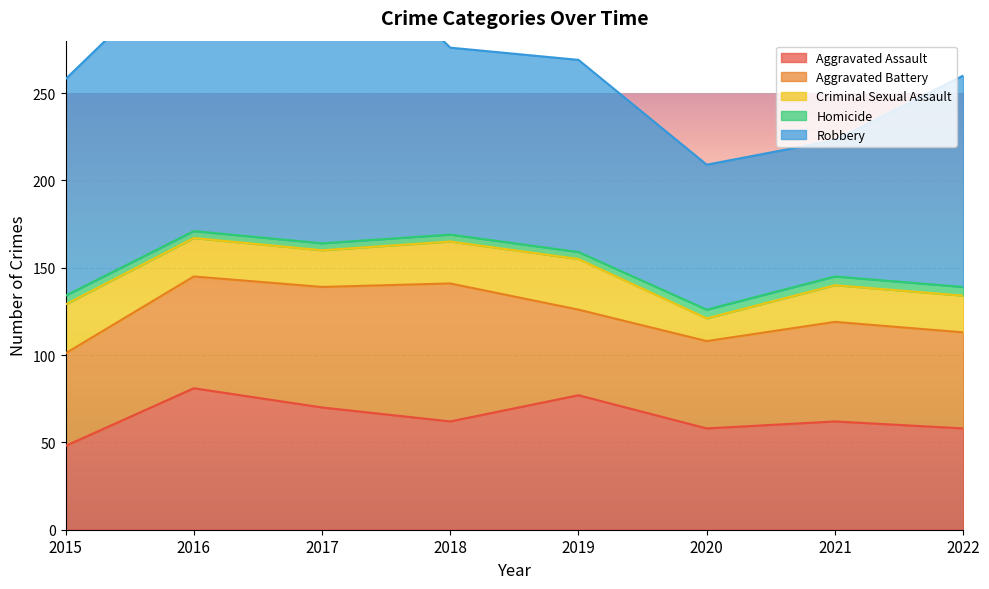

What is the sum of all Homicide values?

36